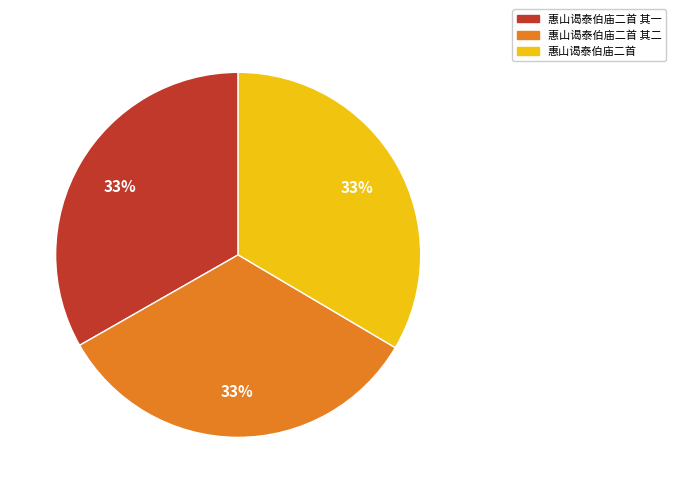

What is the ratio of the value at 惠山谒泰伯庙二首 to the value at 惠山谒泰伯庙二首 其二?

1.0